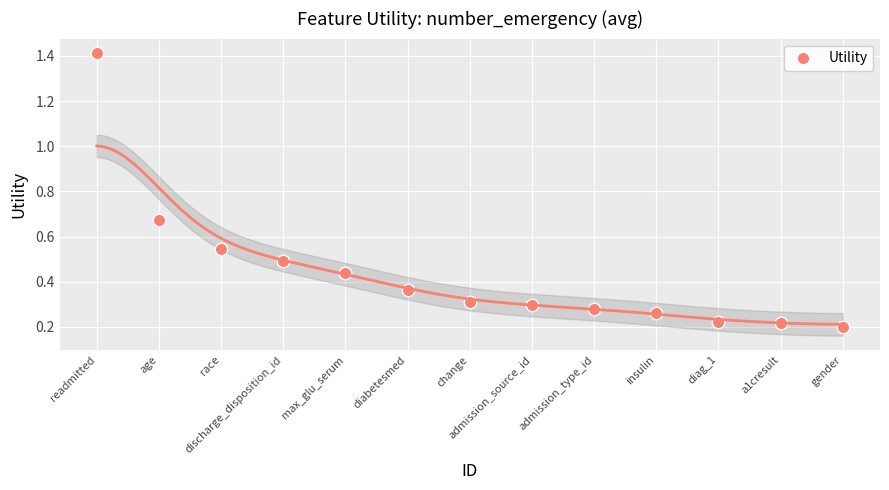

What is the range of Y values (max minus min)?

1.2